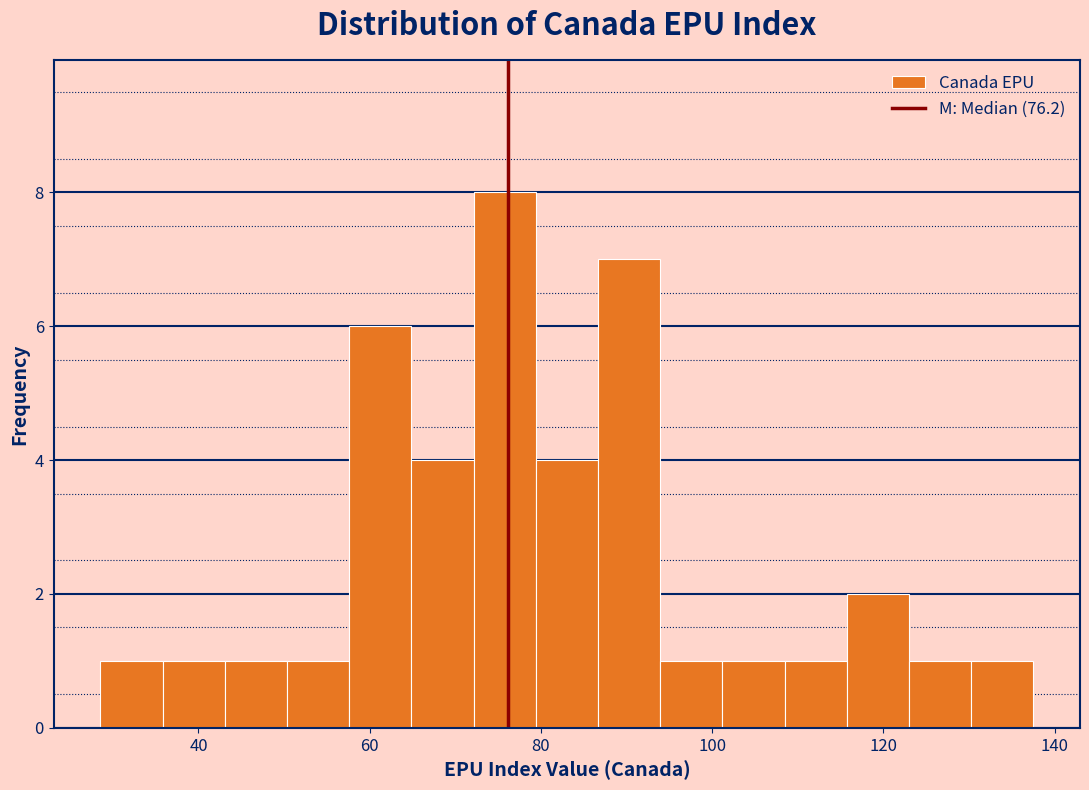

Around what value on the x-axis is the tallest bar? Give the approximate position of its centre, as read against the axis.

76